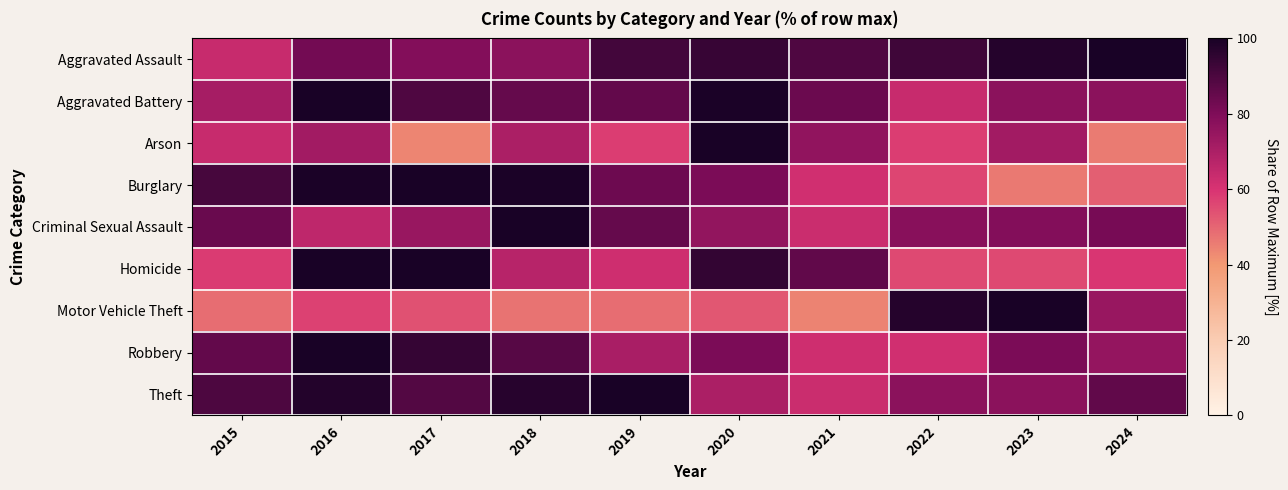

Which series has the largest range (max minus min)?

Arson